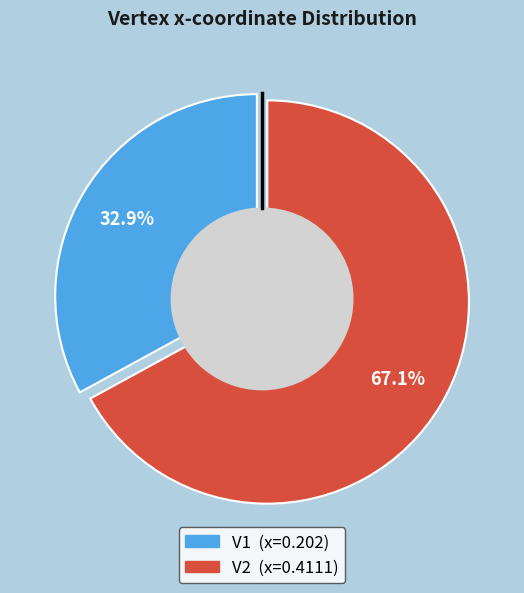

Between V1 and V2, which is larger?

V2